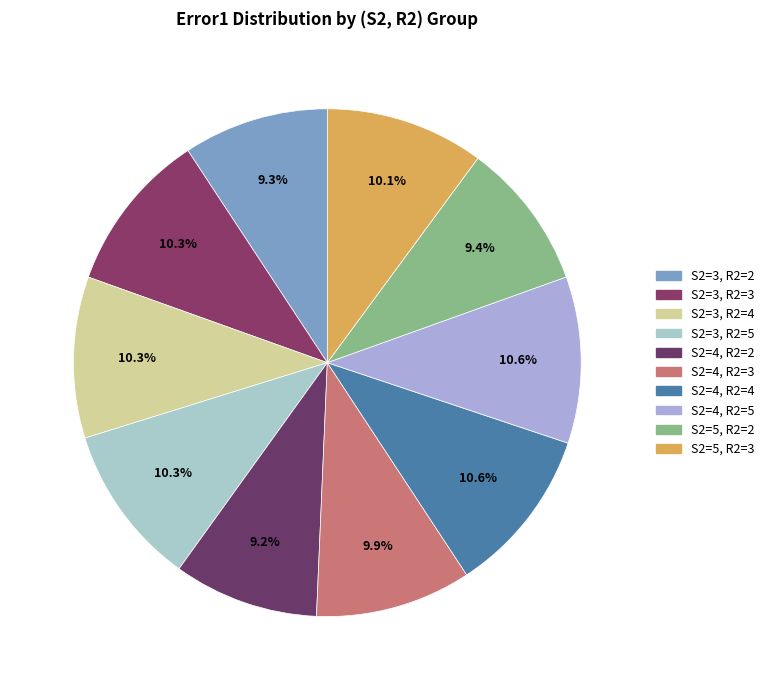

How many segments does this pie chart have?

10